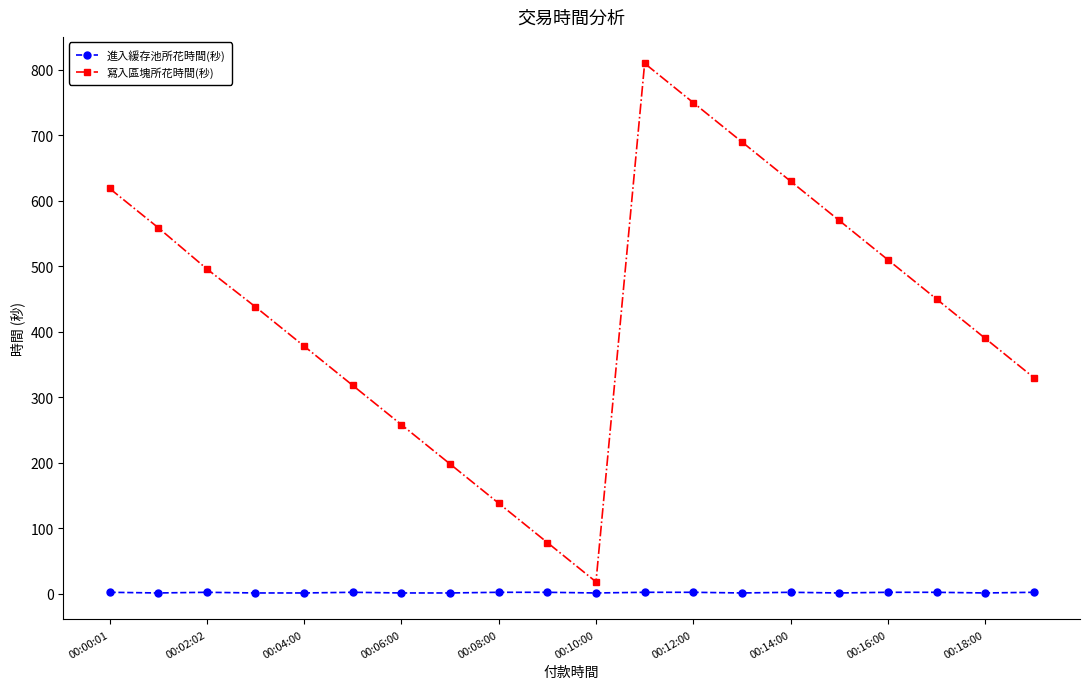

What is the maximum value for 進入緩存池所花時間(秒)?

2